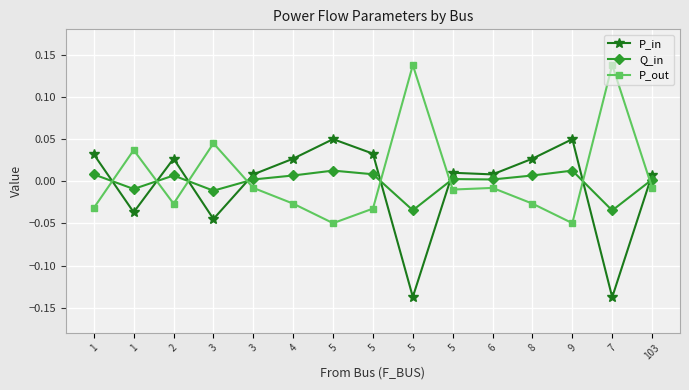

Reading left to right, what are all the values shown in this chart?

P_in: 0.0	-0.0	0.0	-0.0	0.0	0.0	0.0	0.0	-0.1	0.0	0.0	0.0	0.0	-0.1	0.0
Q_in: 0.0	-0.0	0.0	-0.0	0.0	0.0	0.0	0.0	-0.0	0.0	0.0	0.0	0.0	-0.0	0.0
P_out: -0.0	0.0	-0.0	0.0	-0.0	-0.0	-0.0	-0.0	0.1	-0.0	-0.0	-0.0	-0.0	0.1	-0.0